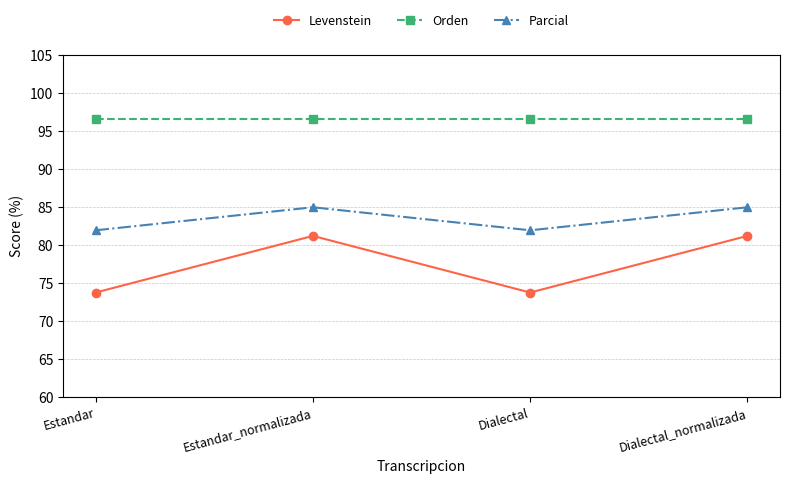

What is the label of the 1st point from the left?

Estandar